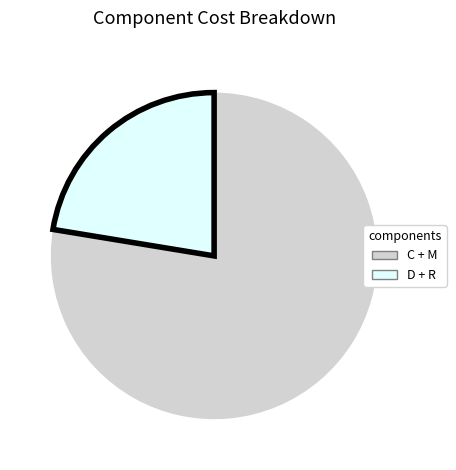

Combined, do D + R and C + M account for over 50%?

Yes